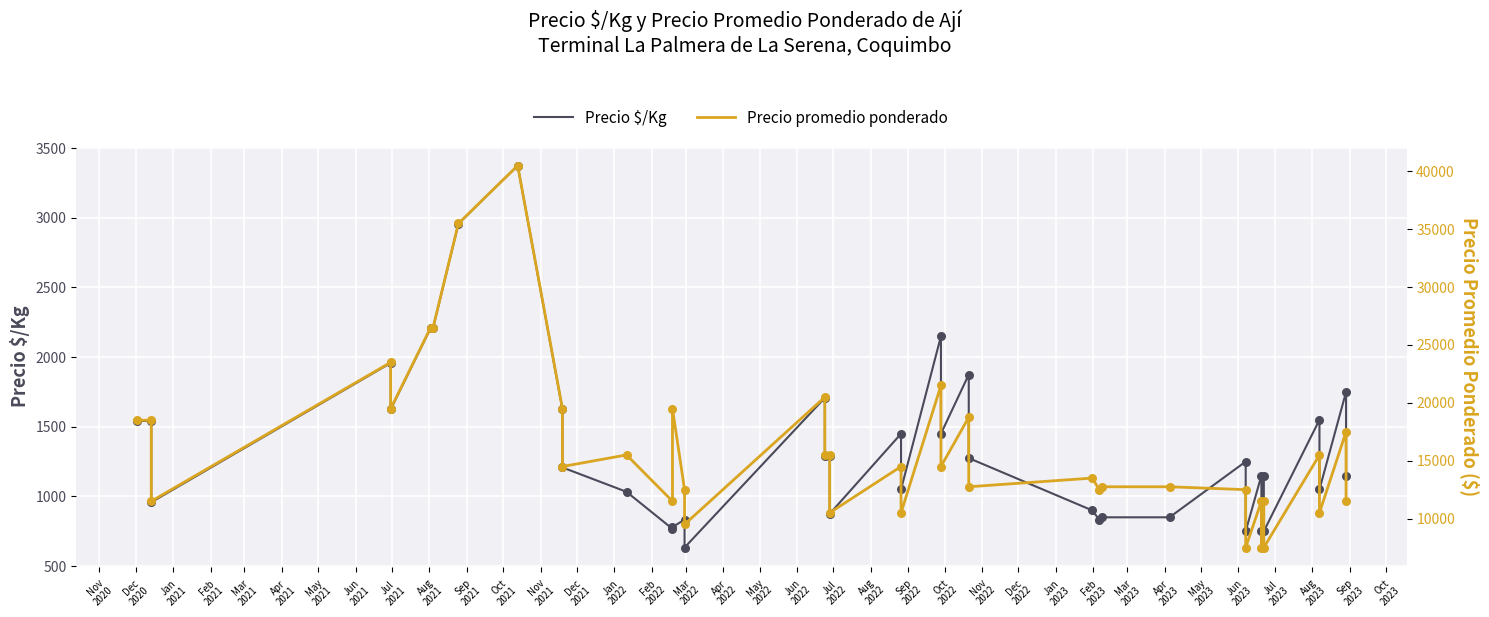

At how many categories does at least one series exceed 33159?

2